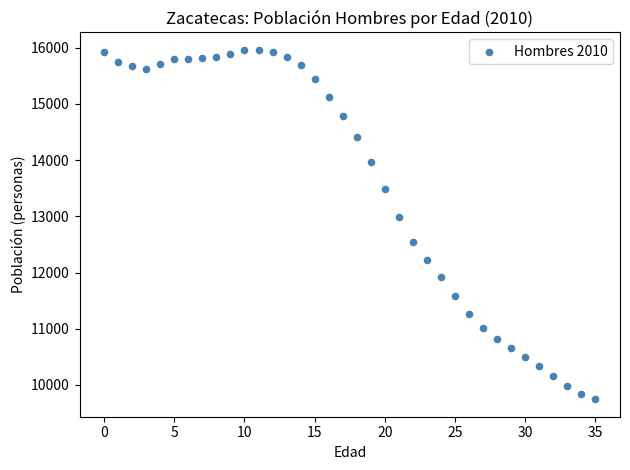

What Y value in the scatter plot is closest to 12853?

12982.5